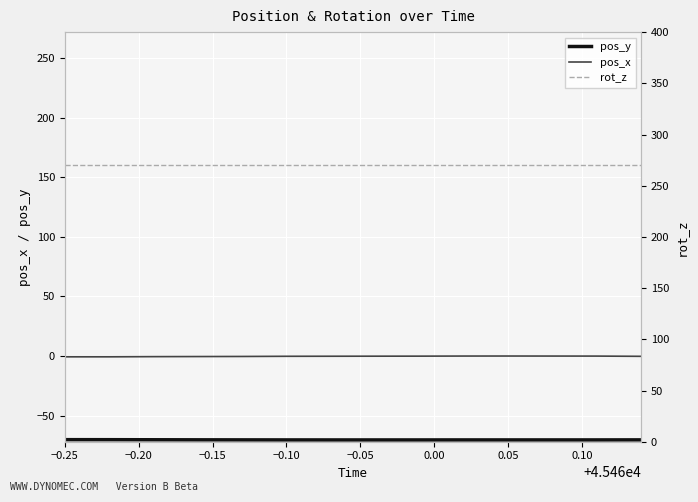

Which category has the highest value in the rot_z series?

−0.25